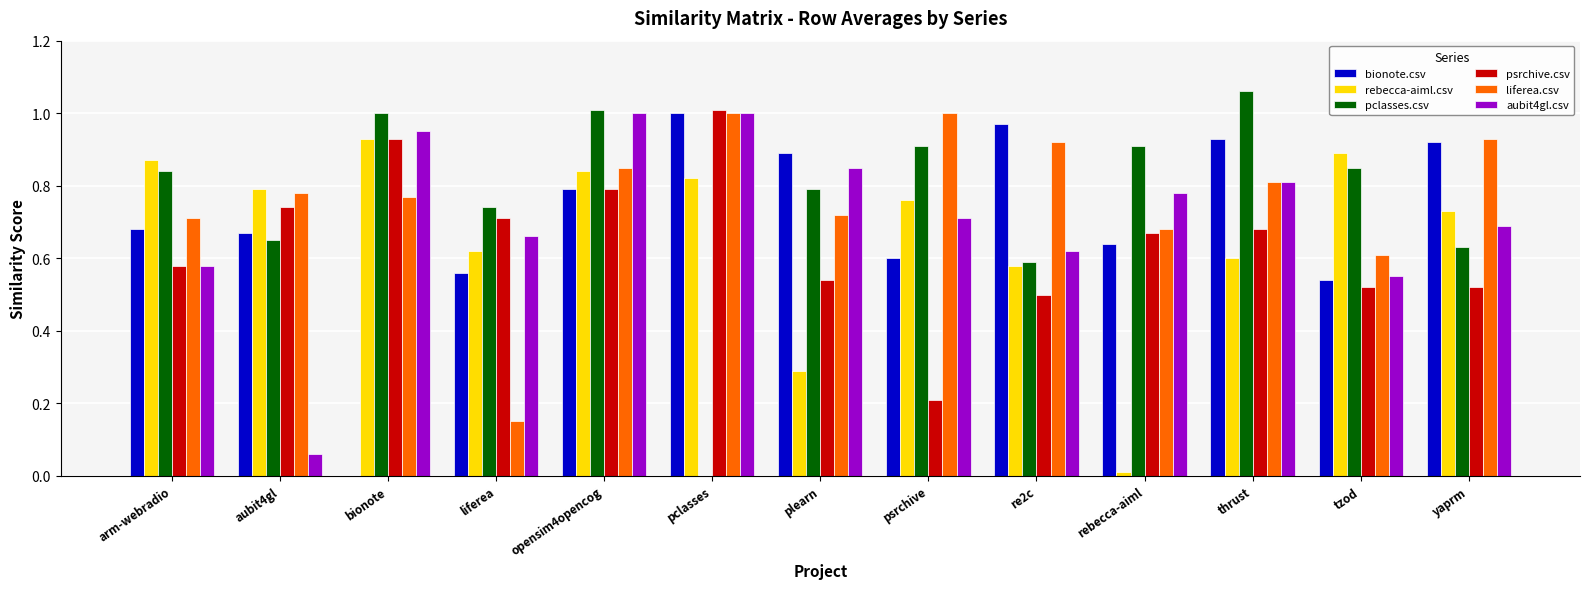

Between plearn and thrust, which series saw the biggest shift?

rebecca-aiml.csv